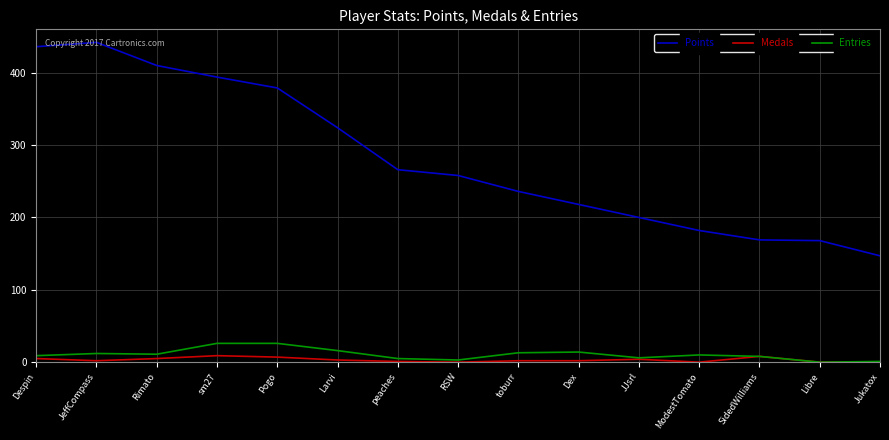

Which series changed the most between sm27 and RSW?

Points